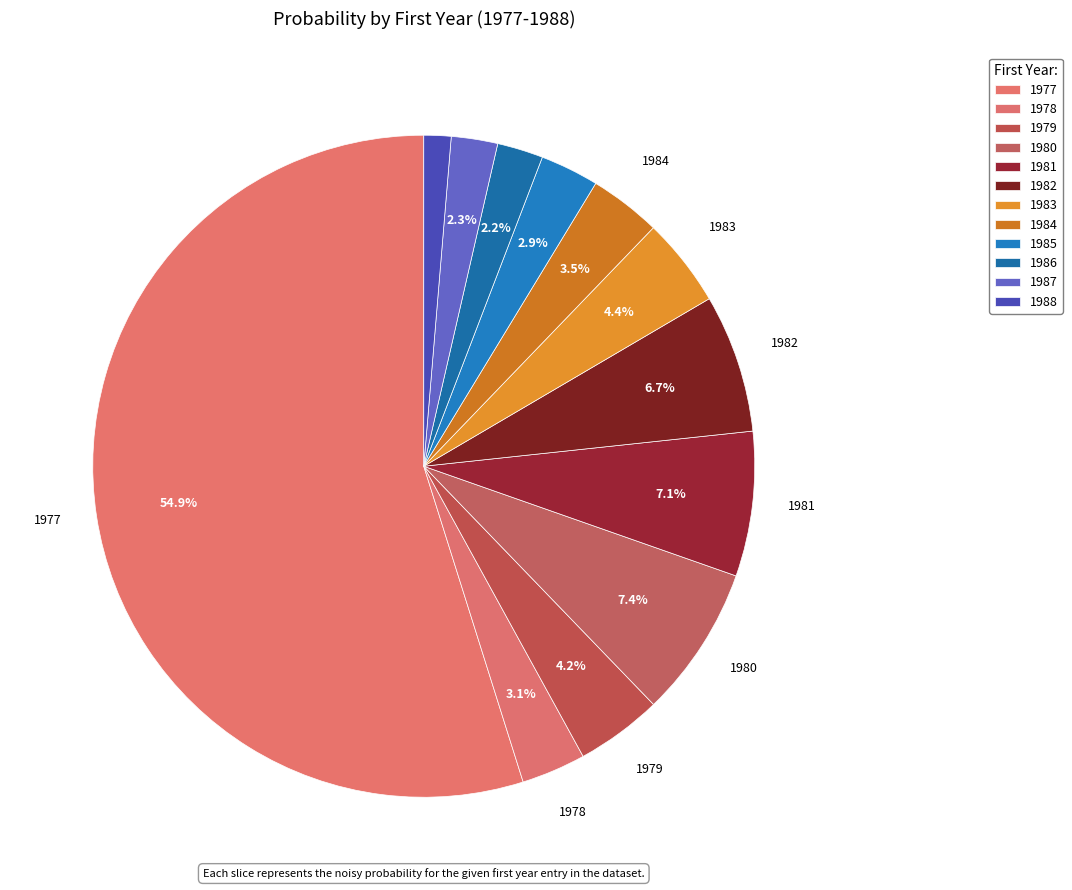

How many segments does this pie chart have?

12